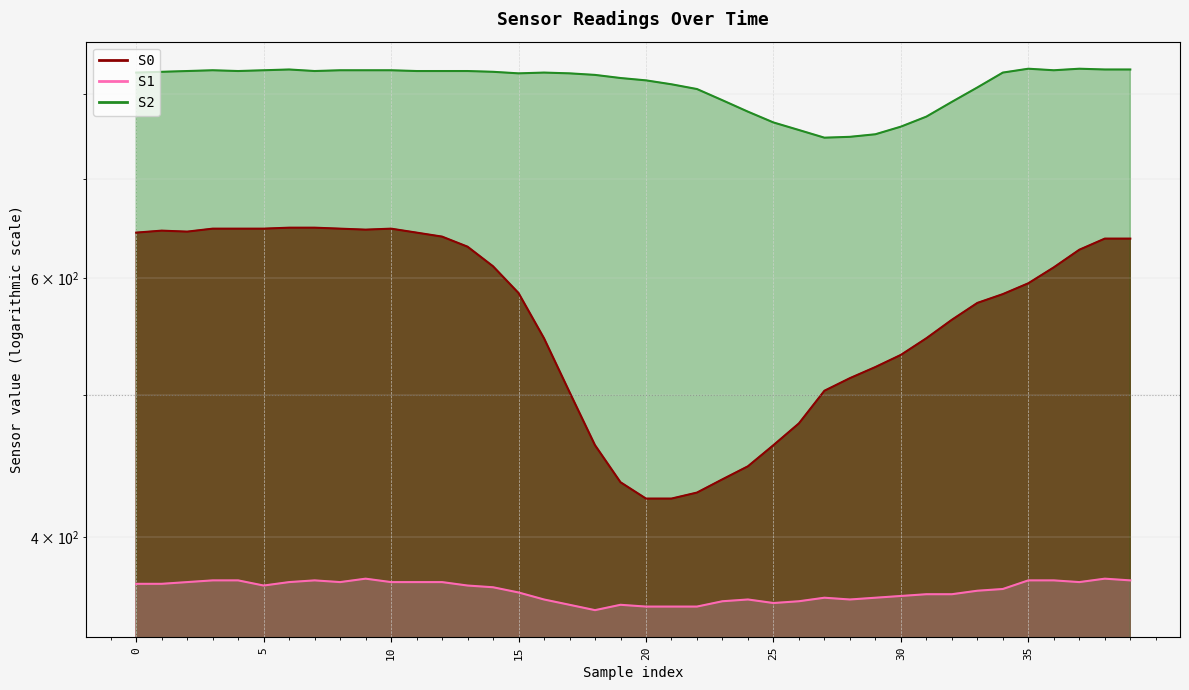

Does the chart display data point markers on the line(s)?

No